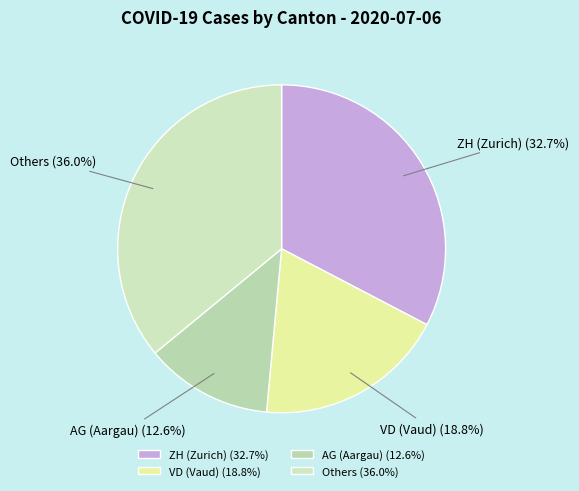

Which slice is the smallest?

AG (Aargau) (12.6%)